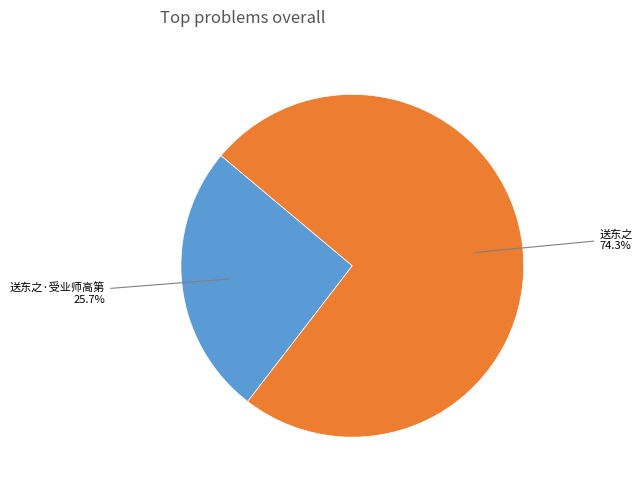

To the nearest percent, what percentage of the pie is 送东之?

74%